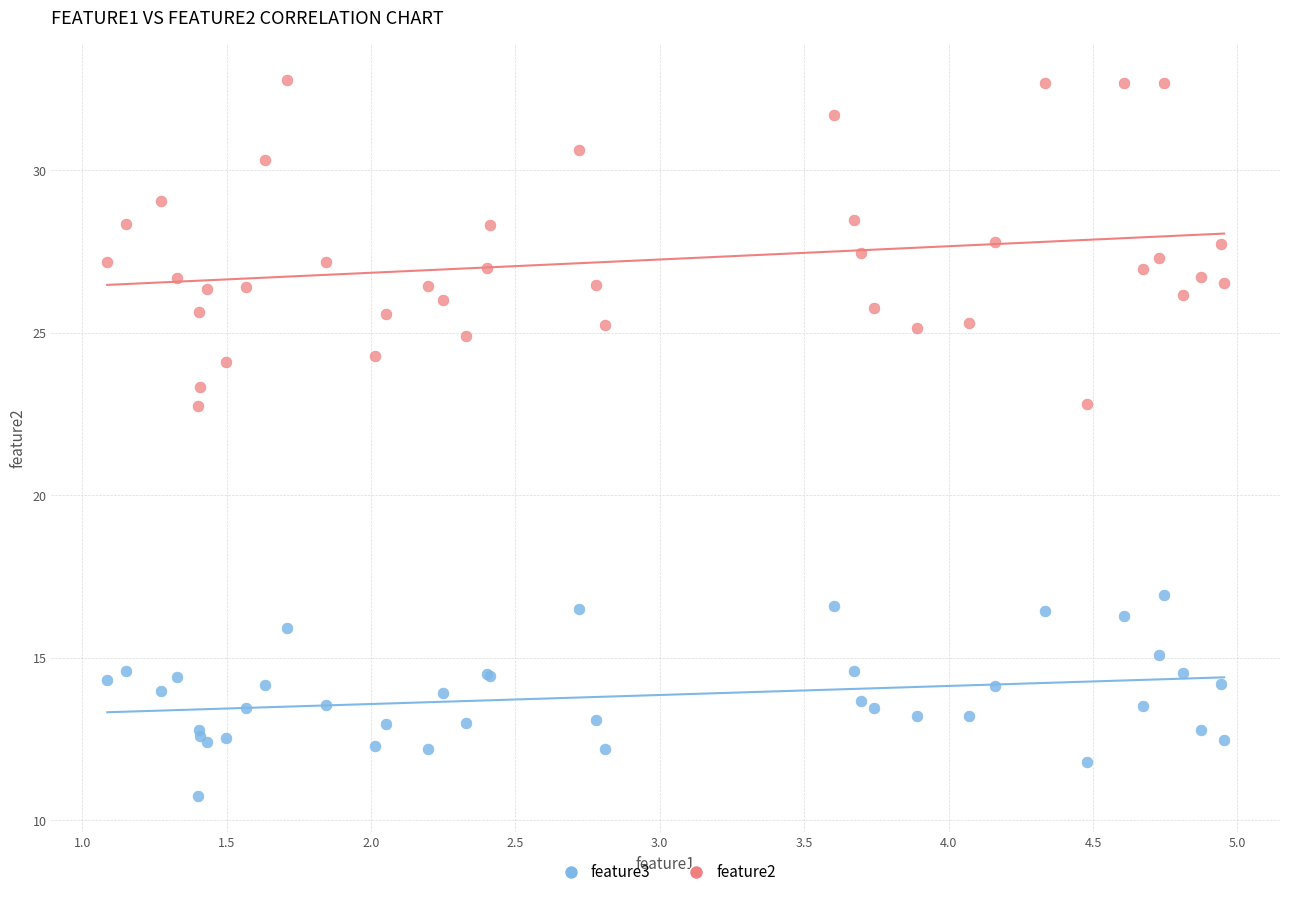

Which series reaches the maximum Y coordinate?

feature2